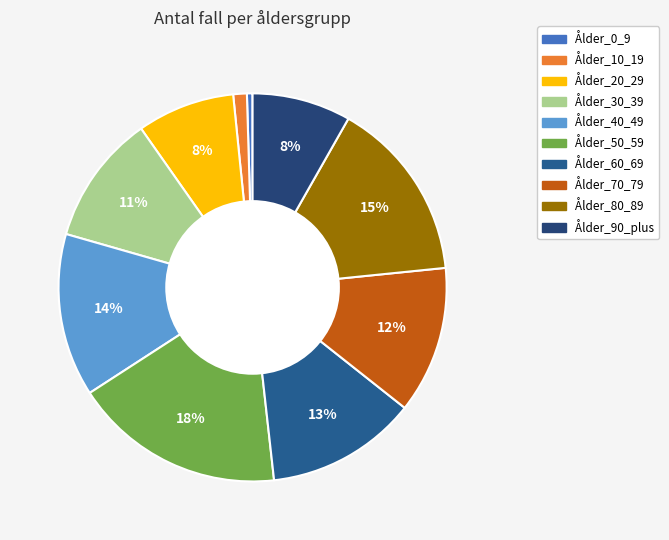

Count the number of slices in the pie.

10